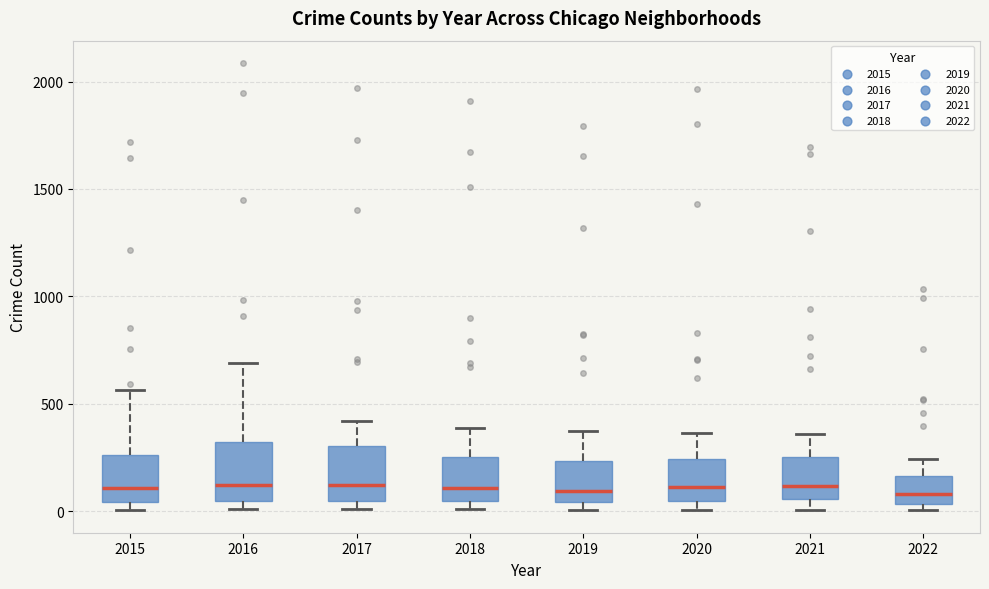

Where is the upper edge of the box at x = 2019 on the y-axis? The values are not printed on the chart, so give them approximately, as read against the axis.

250